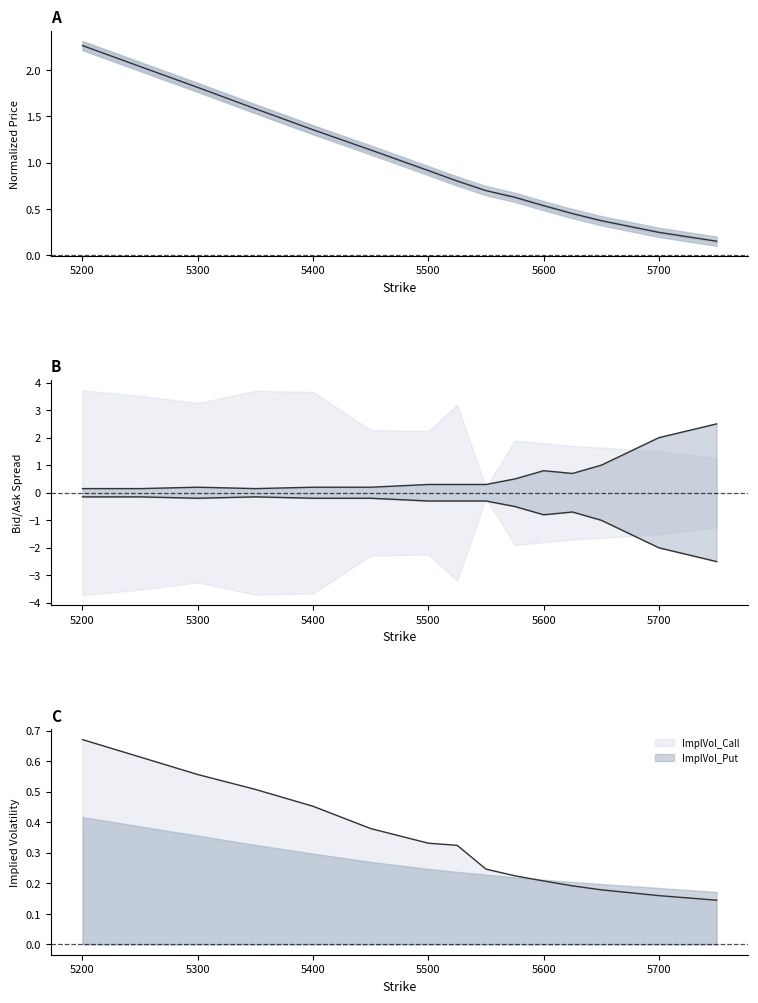

What value does the Put Spread series have at 5400?

0.2